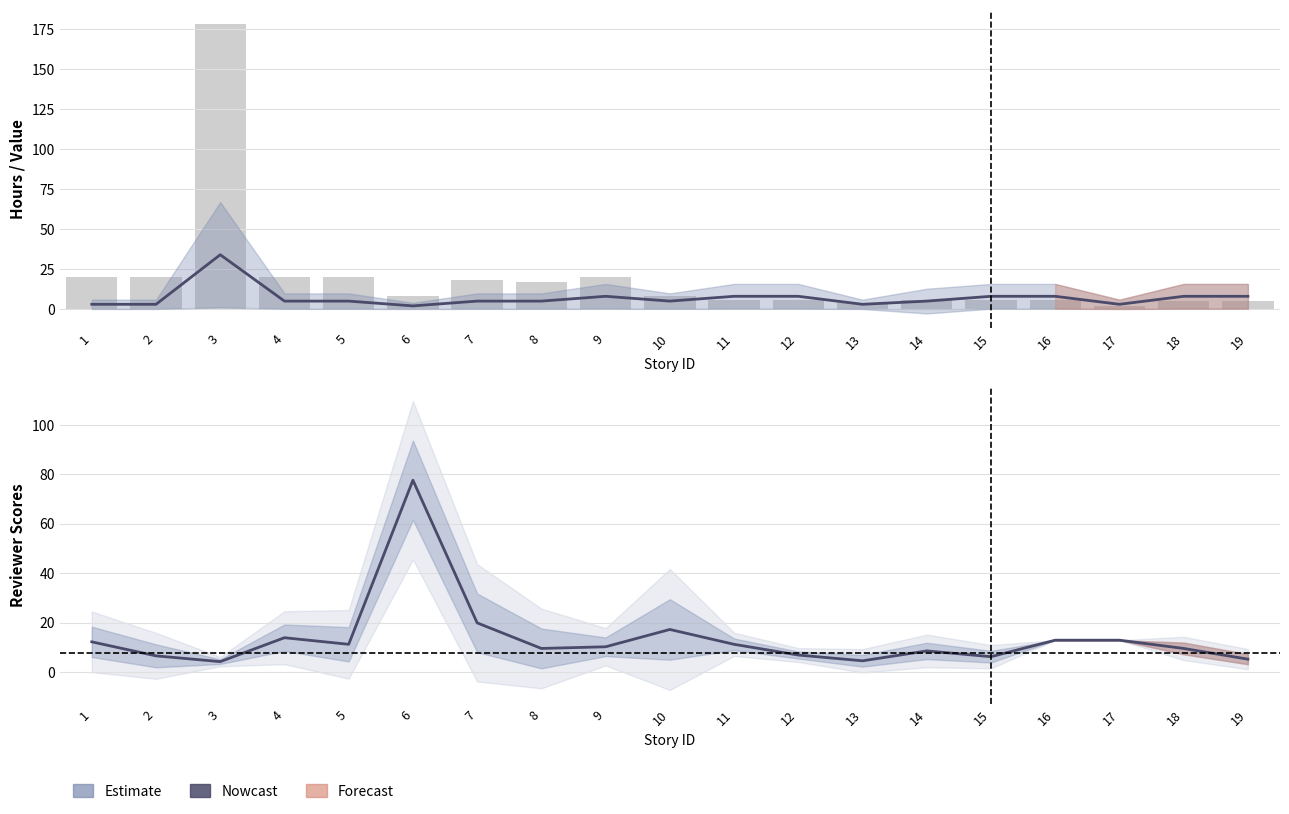

Reading left to right, what are all the values shown in this chart?

Uren schatting: 3.0	3.0	34.0	5.0	5.0	2.0	5.0	5.0	8.0	5.0	8.0	8.0	3.0	5.0	8.0	8.0	3.0	8.0	8.0
Totale waarde: 20.0	20.0	178.0	20.0	20.0	8.0	18.0	17.0	20.0	8.0	6.0	6.0	4.0	6.0	6.0	6.0	2.0	5.0	5.0
Reviewer mean: 12.3	6.7	4.3	14.0	11.3	77.7	20.0	9.7	10.3	17.3	11.3	7.0	4.7	8.7	6.3	13.0	13.0	9.7	5.3